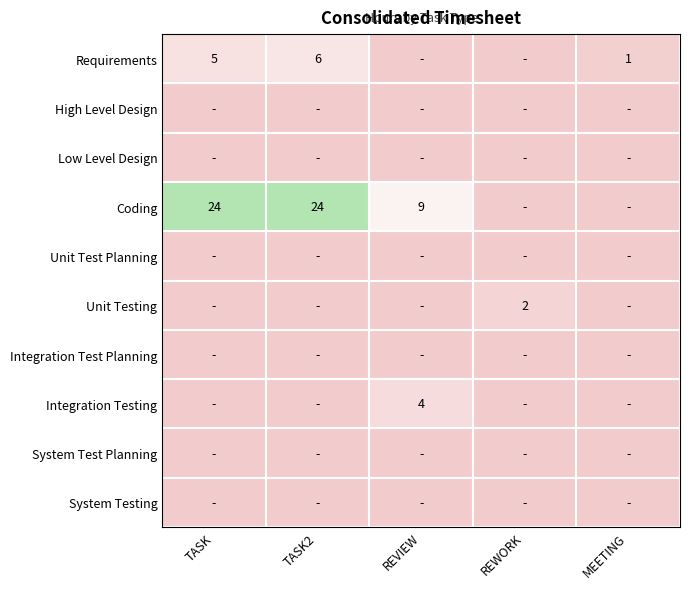

Which series has the largest total across all categories?

Coding